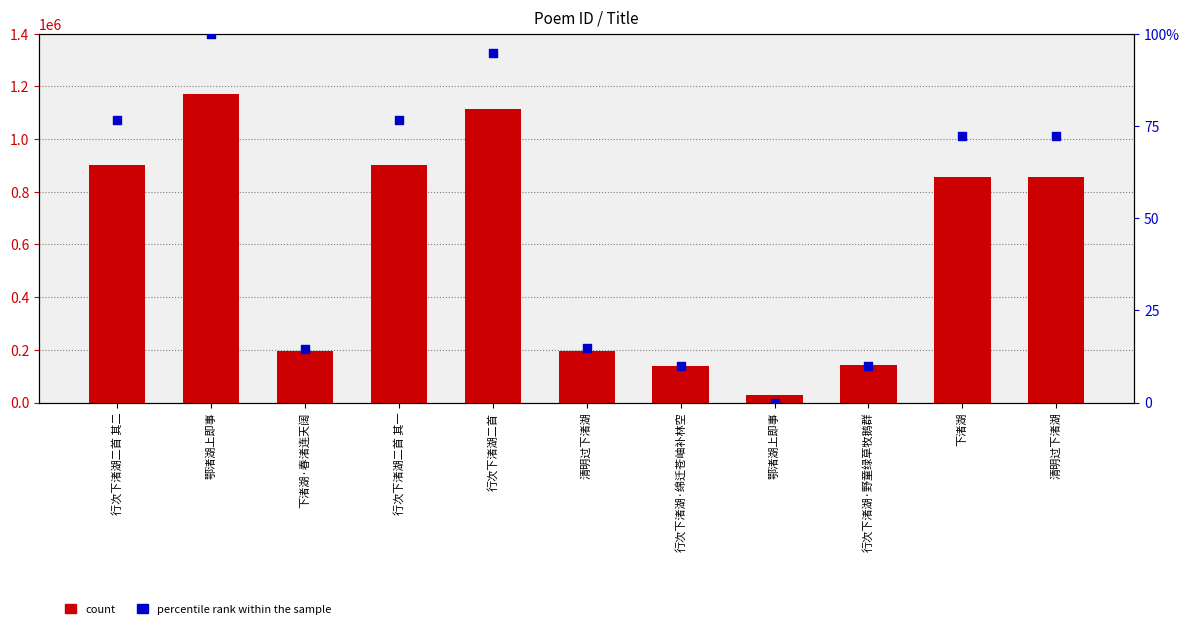

At which category is the sum across all series the highest?

鄂渚湖上即事